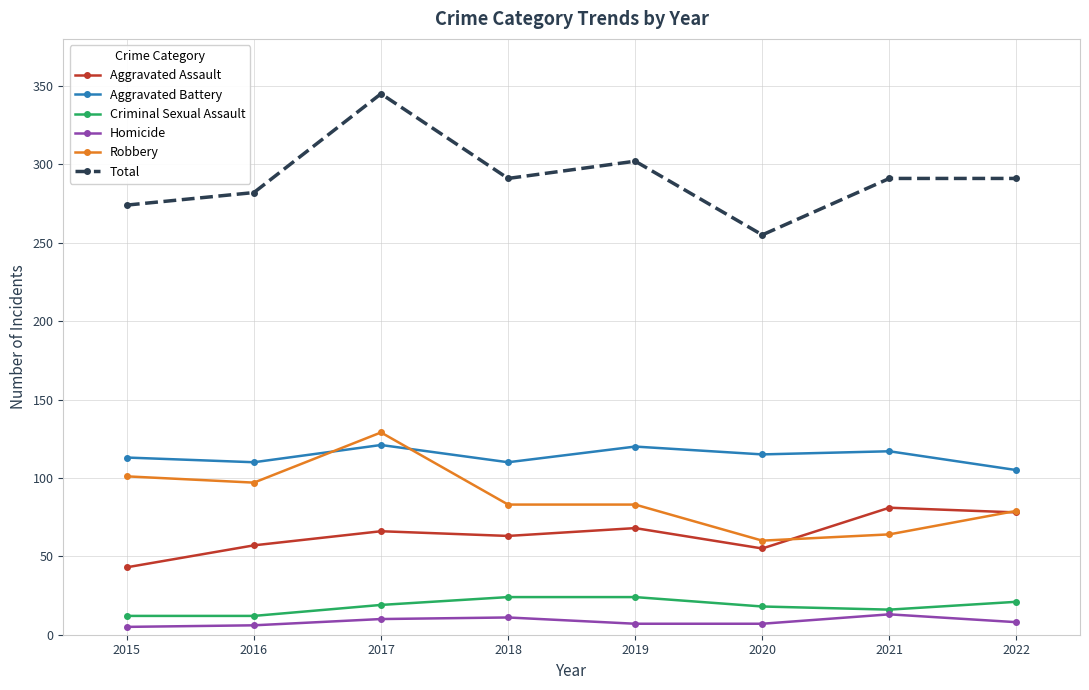

What are all the series names shown in the legend?

Aggravated Assault, Aggravated Battery, Criminal Sexual Assault, Homicide, Robbery, Total